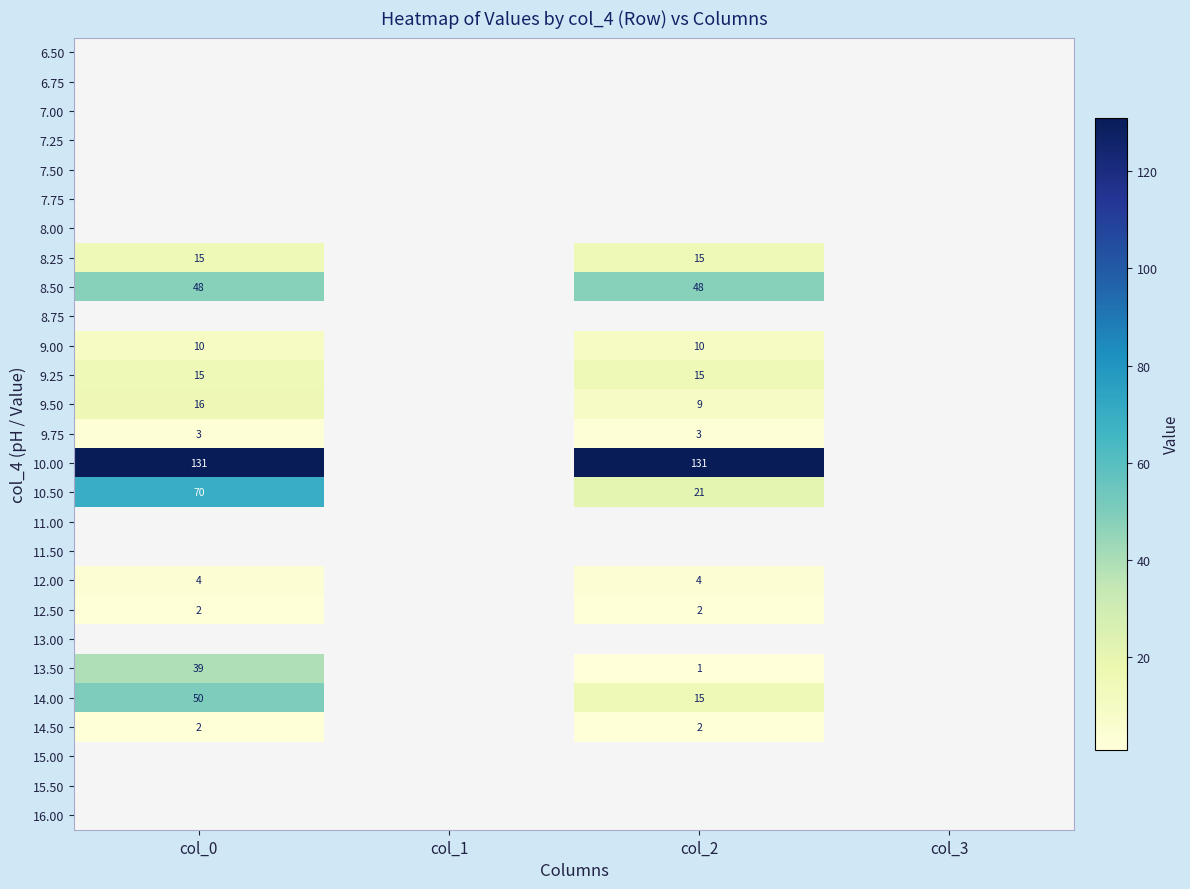

Is it true that 12.00 equals 4 at col_2?

True